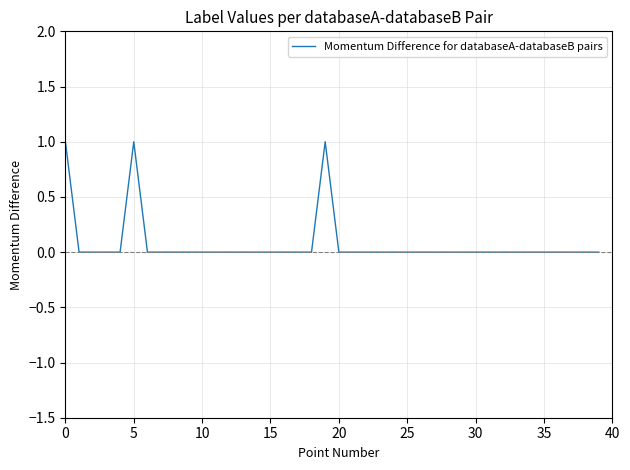

Does the chart display data point markers on the line(s)?

No